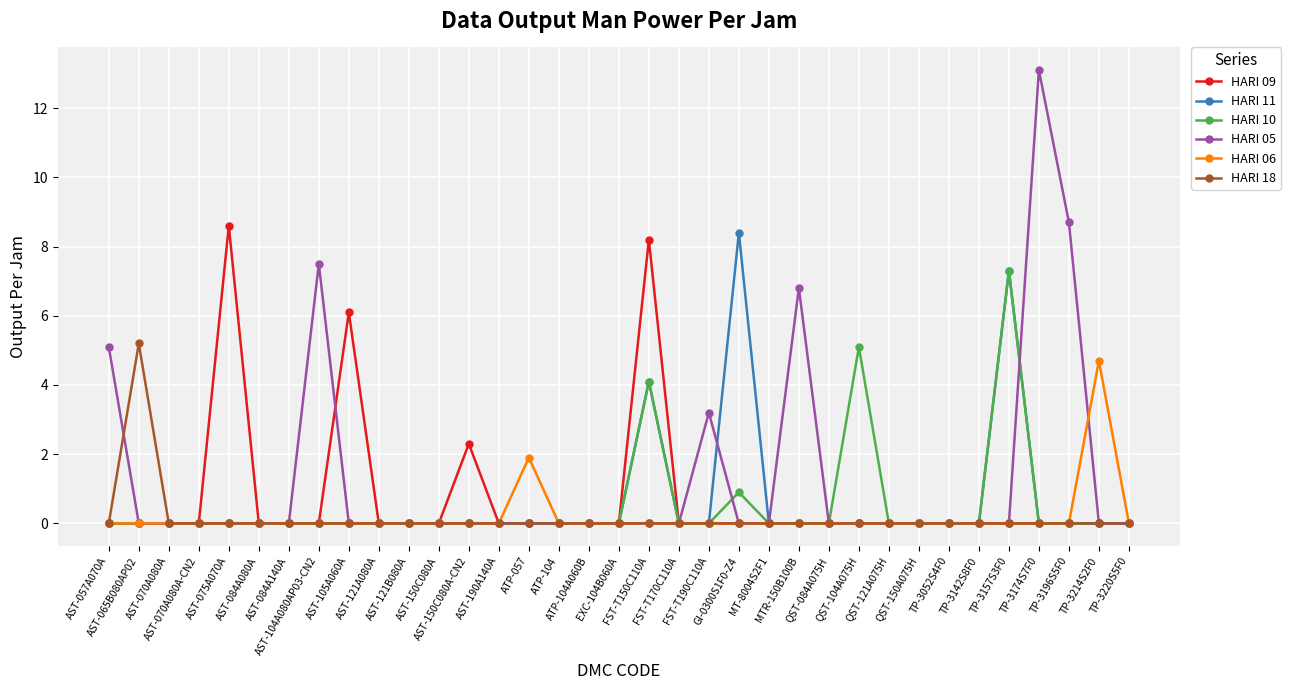

What is the difference between the maximum and second lowest values in the HARI 06 series?

4.7